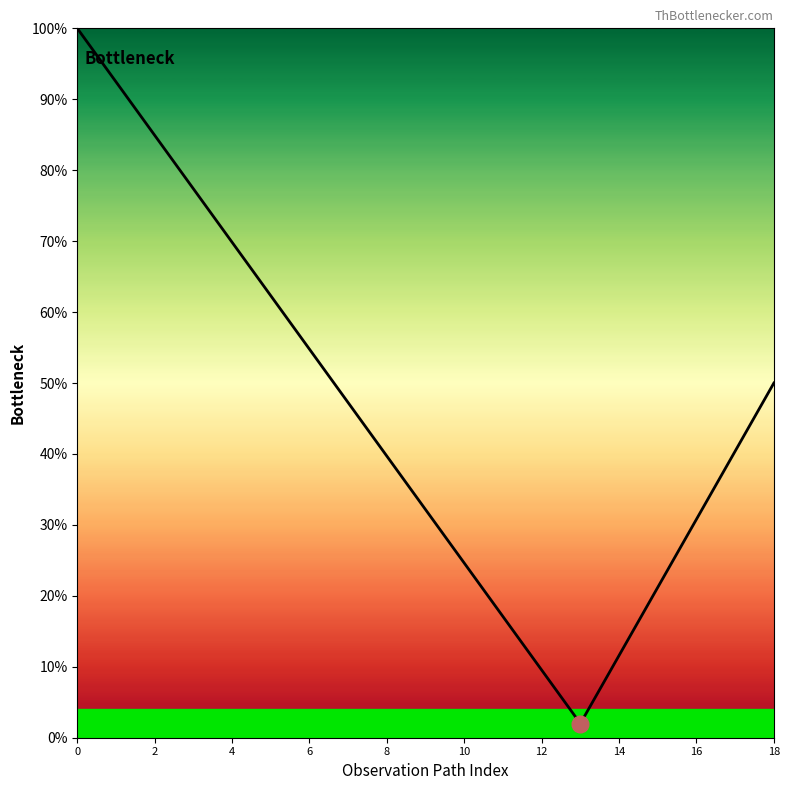

Does the chart display data point markers on the line(s)?

No